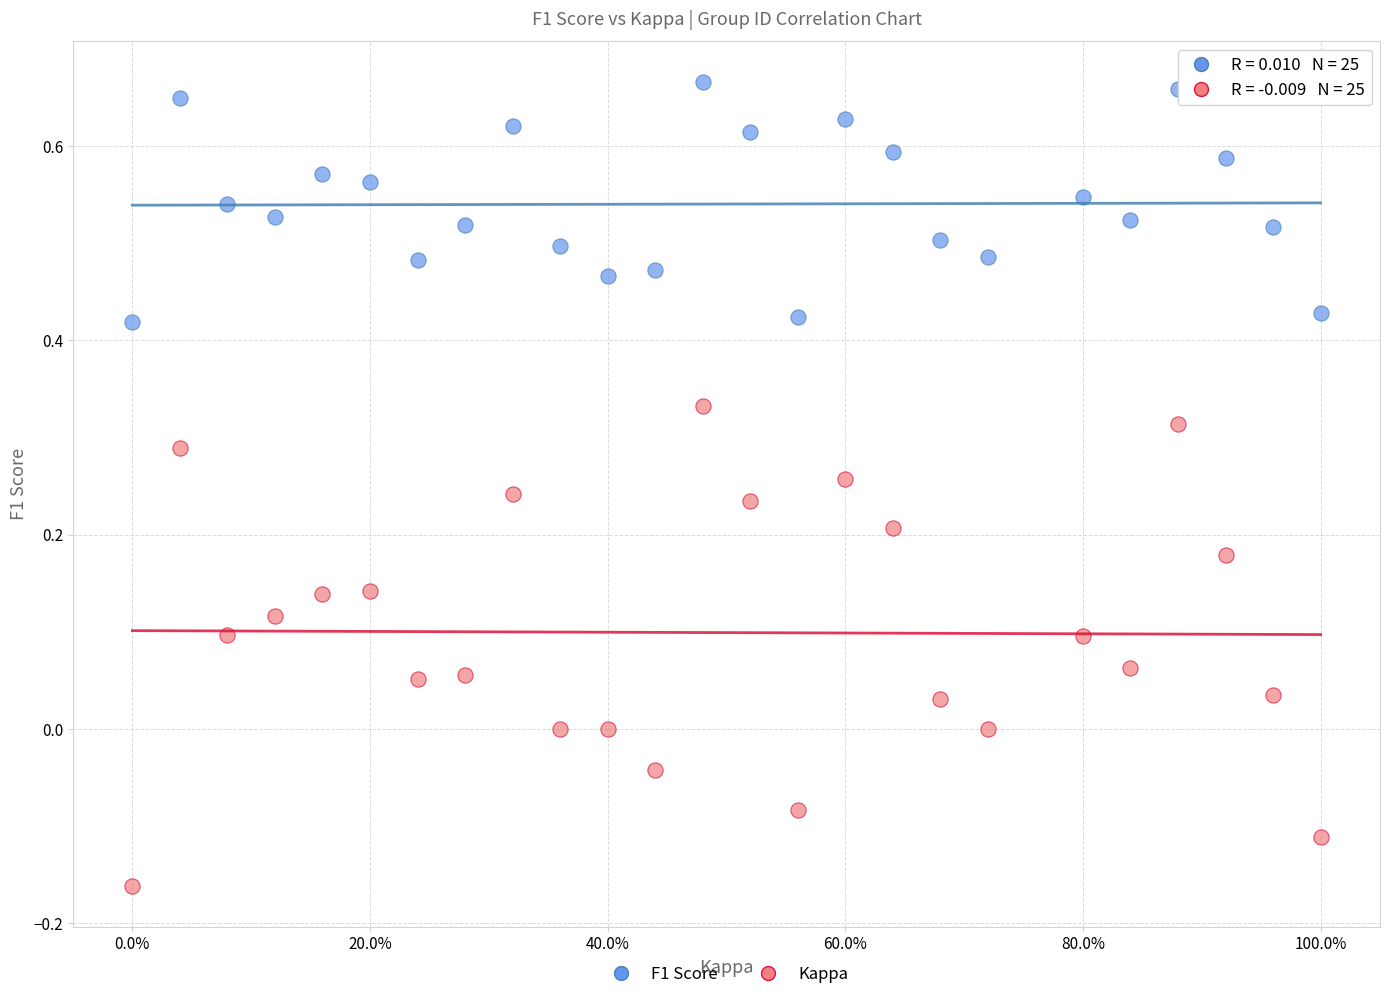

Which series contains the highest Y value?

F1 Score